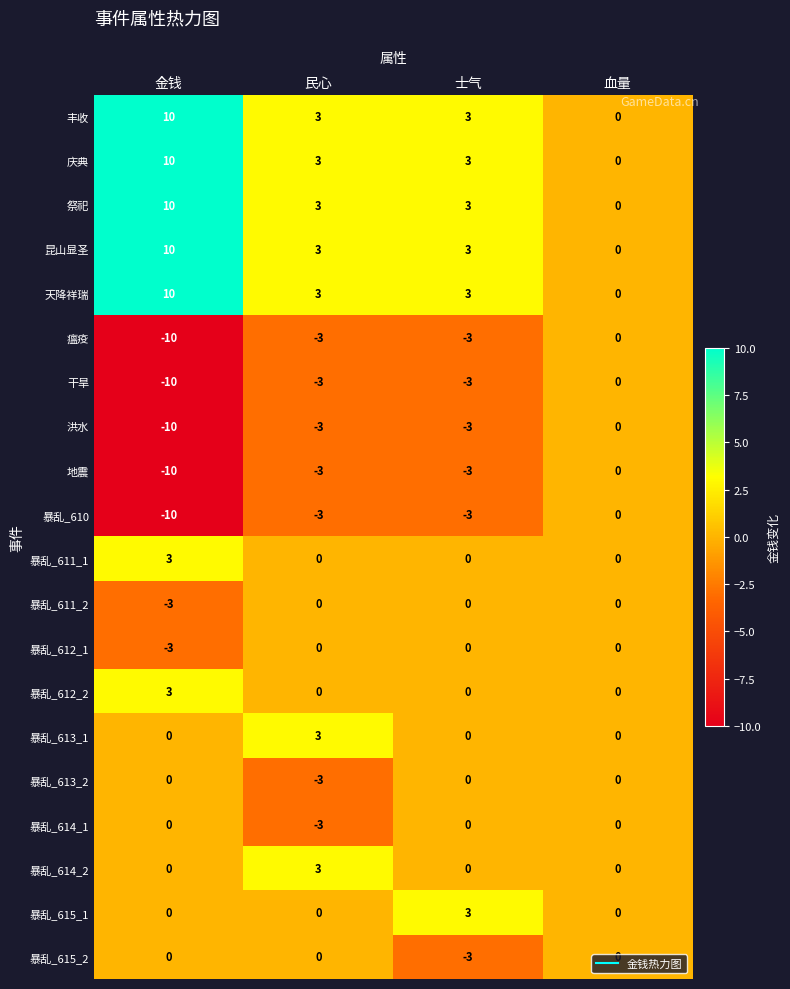

How many series are shown in this chart?

20